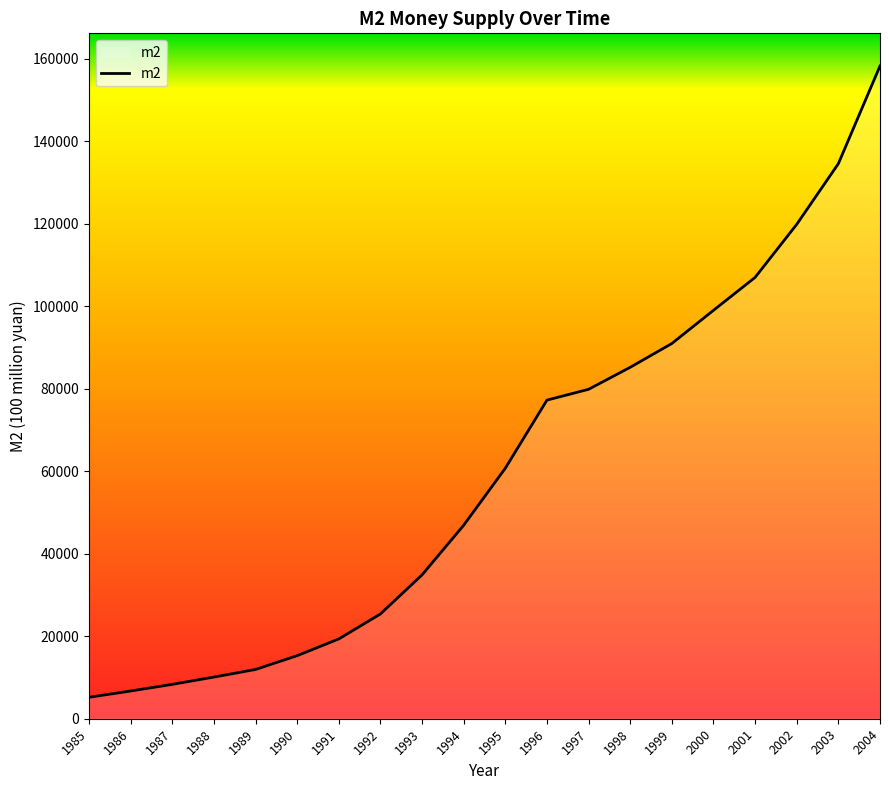

Reading left to right, what are all the values shown in this chart?

5198.9	6720.9	8330.9	10099.8	11949.6	15293.4	19349.9	25402.2	34879.8	46923.5	60750.5	77265.0	79889.0	85225.0	90995.0	99043.0	107028.0	119897.8	134610.0	158301.9